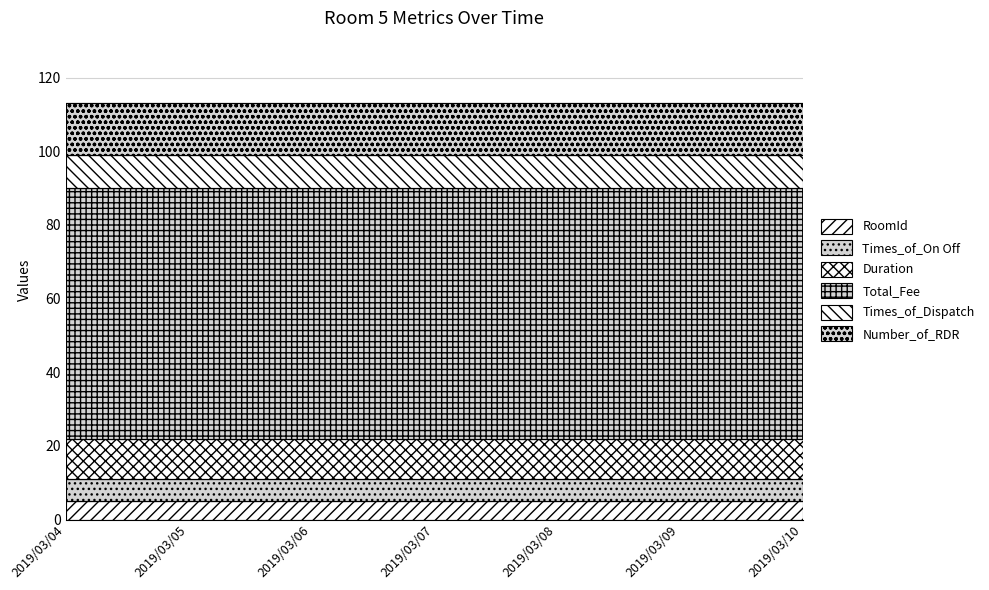

Which series has the largest total across all categories?

Total_Fee